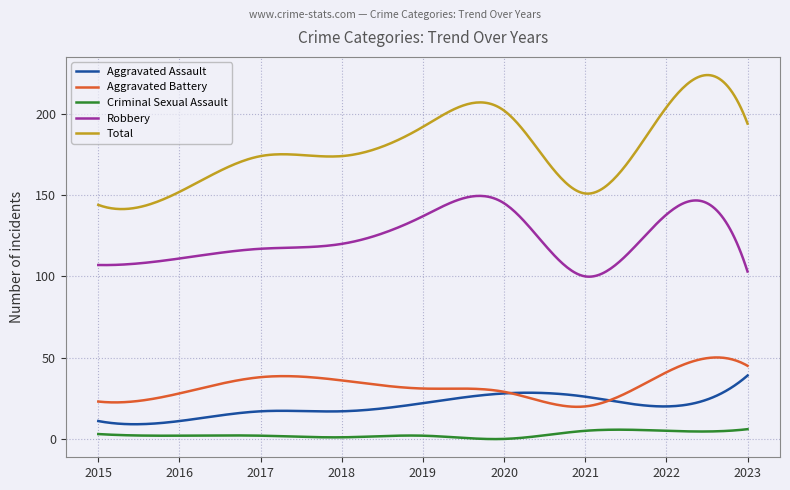

True or false: Criminal Sexual Assault and Aggravated Battery cross at least once.

False